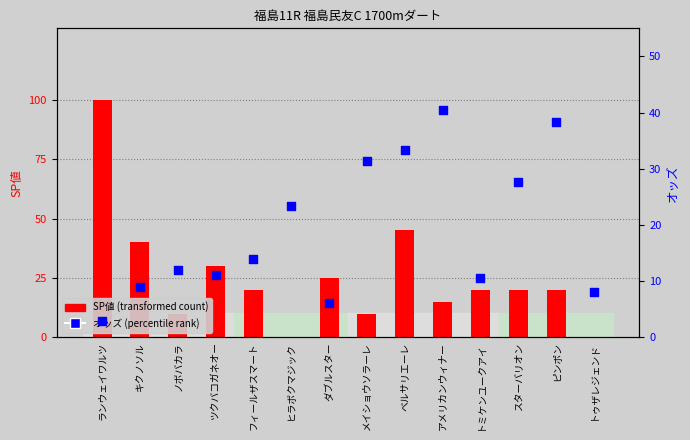

Which series has the largest total across all categories?

SP値